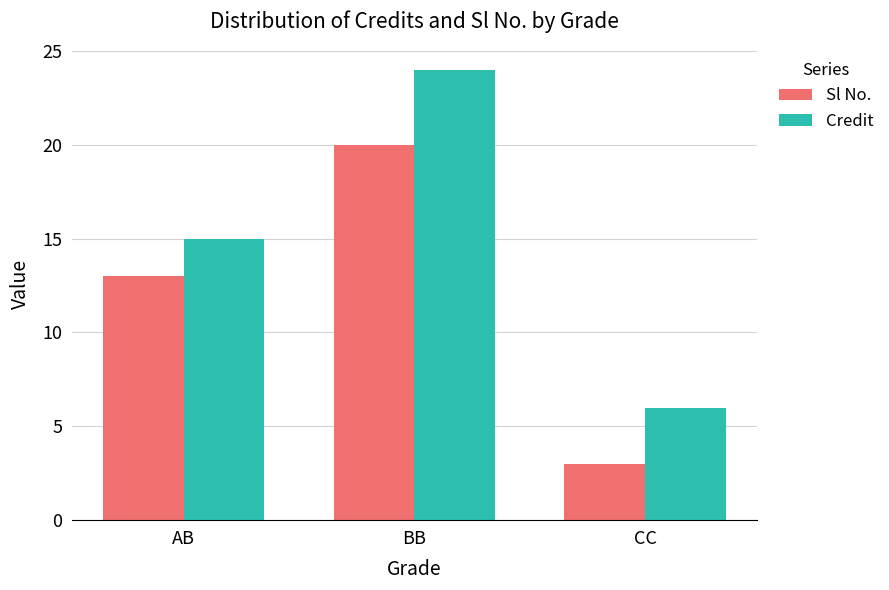

What is the label of the 2nd bar from the right?

BB